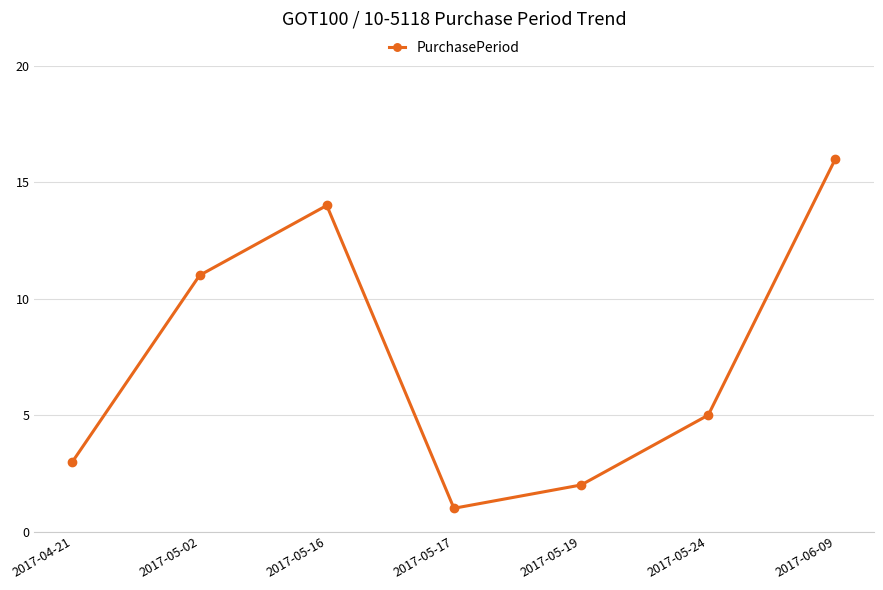

Which label corresponds to the smallest value in the chart?

2017-05-17